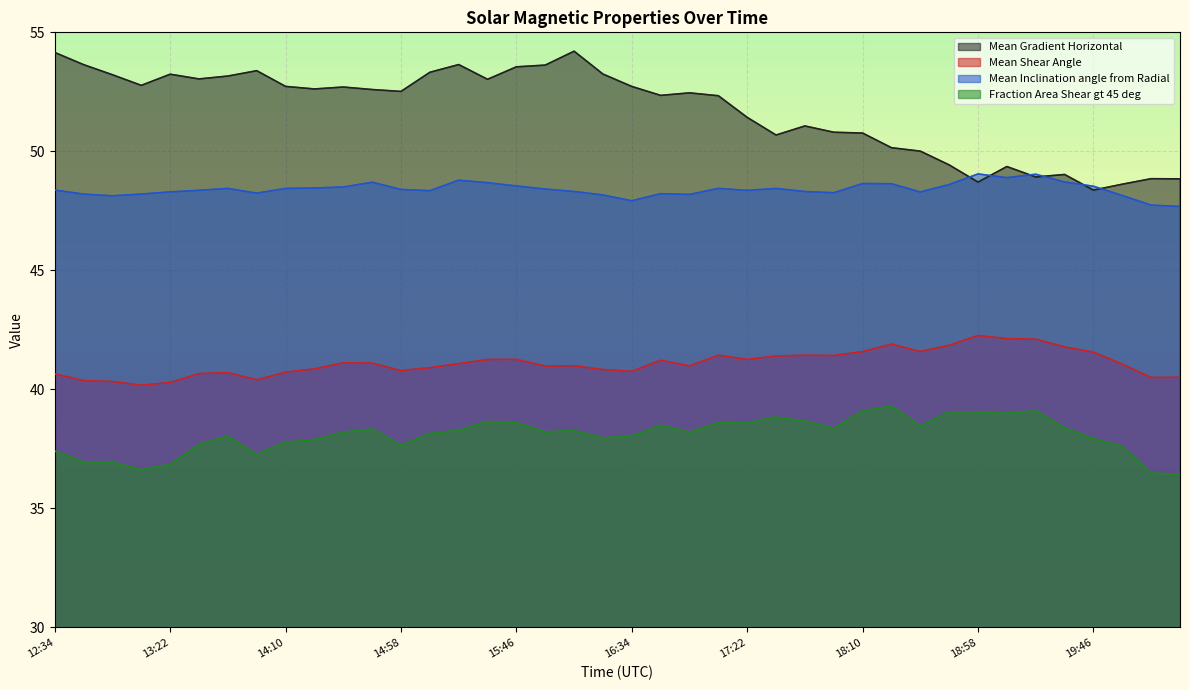

What is the spread (max minus min) of values at 20:10?

12.4